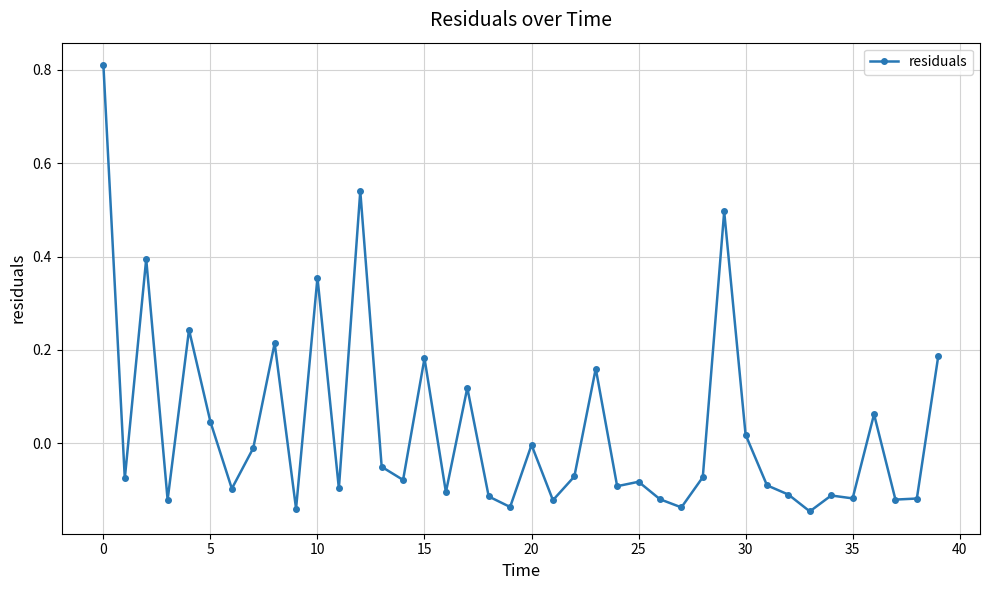

Does the chart have visible grid lines?

Yes